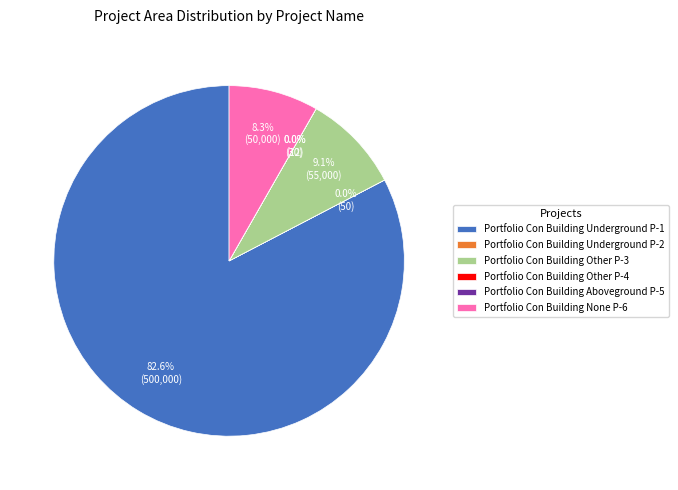

Which category has the biggest portion of the pie?

Portfolio Con Building Underground P-1